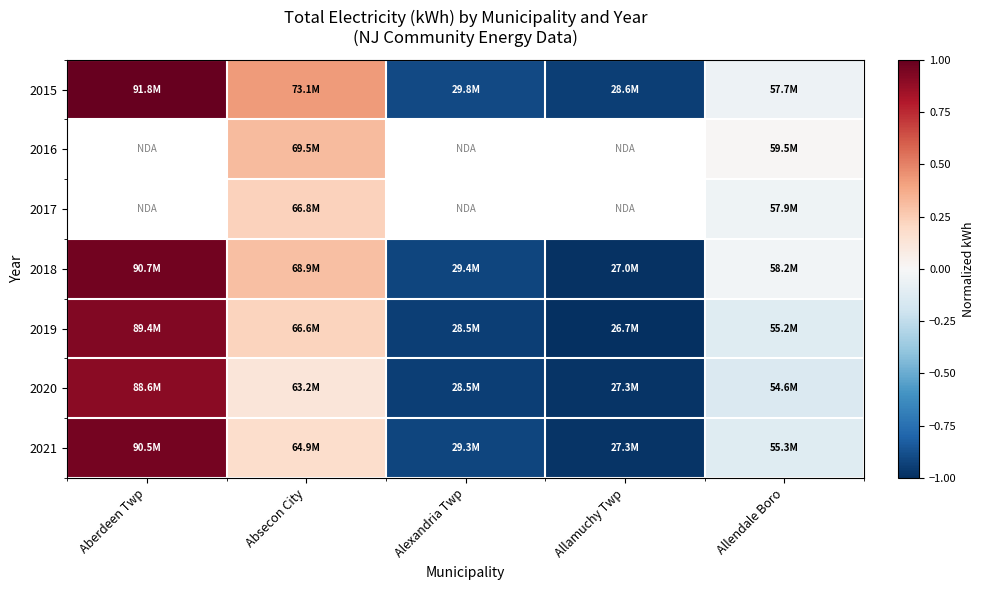

Which label corresponds to the largest value in the chart?

Aberdeen Twp